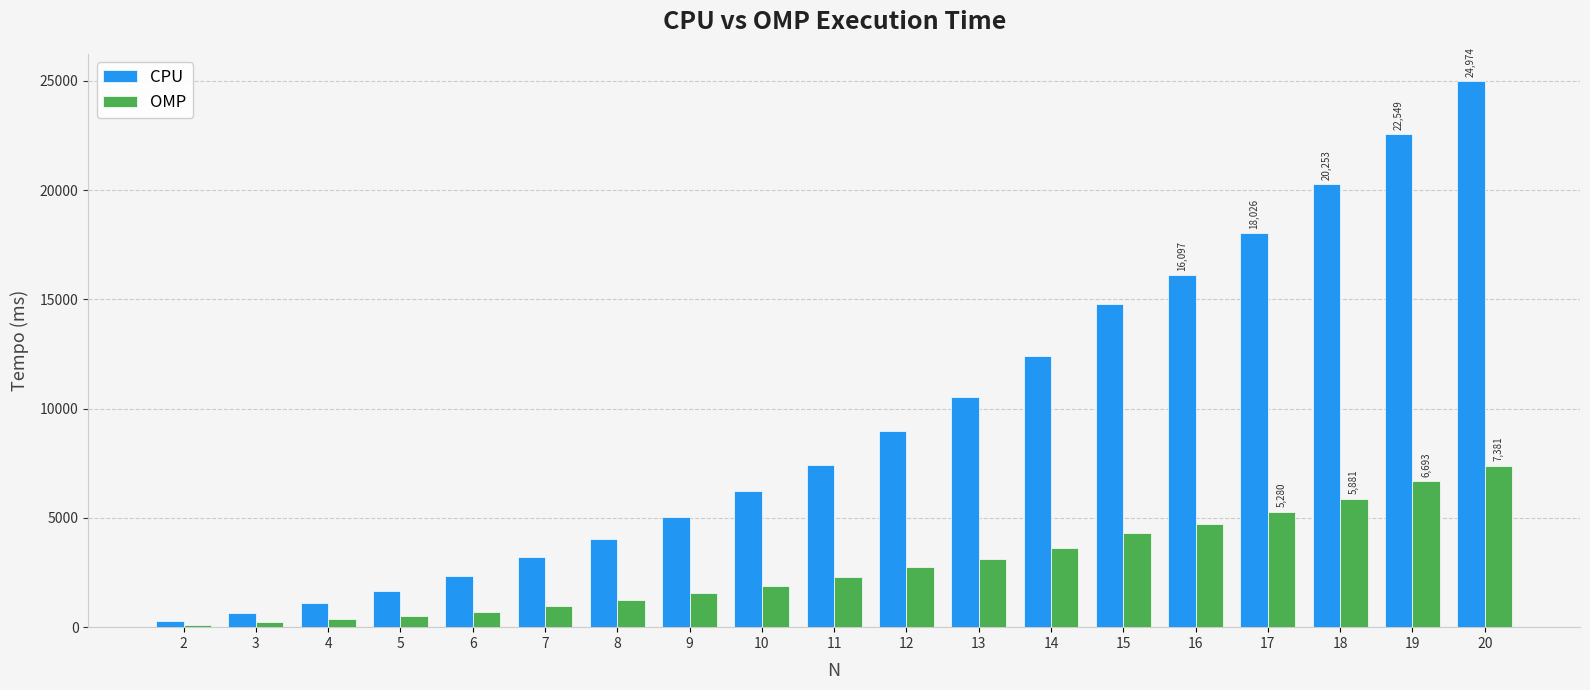

List the series in order of their overall mean, highest first.

CPU, OMP